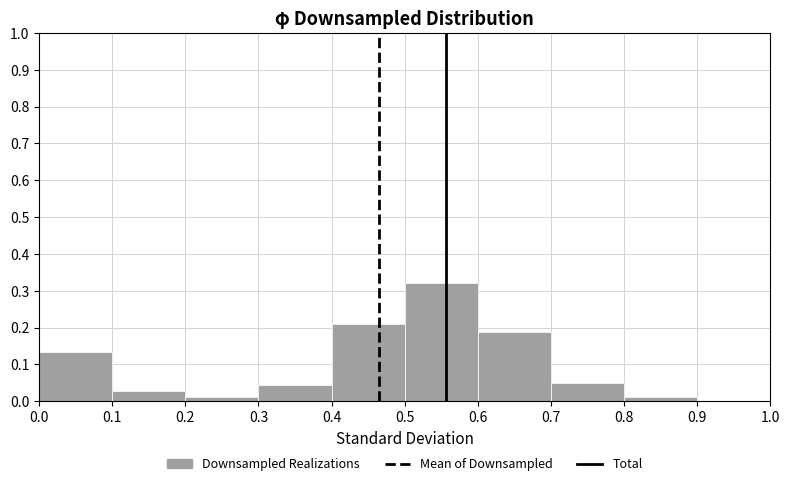

Reading left to right, transcribe this chart: for each bar, give the range it covers on the x-axis and its height. The values are not printed on the chart, so give them approximately, as read against the axis.

0.0 to 0.1: 0.13
0.1 to 0.2: 0.03
0.2 to 0.3: 0.01
0.3 to 0.4: 0.04
0.4 to 0.5: 0.21
0.5 to 0.6: 0.32
0.6 to 0.7: 0.19
0.7 to 0.8: 0.05
0.8 to 0.9: 0.01
0.9 to 1.0: 0